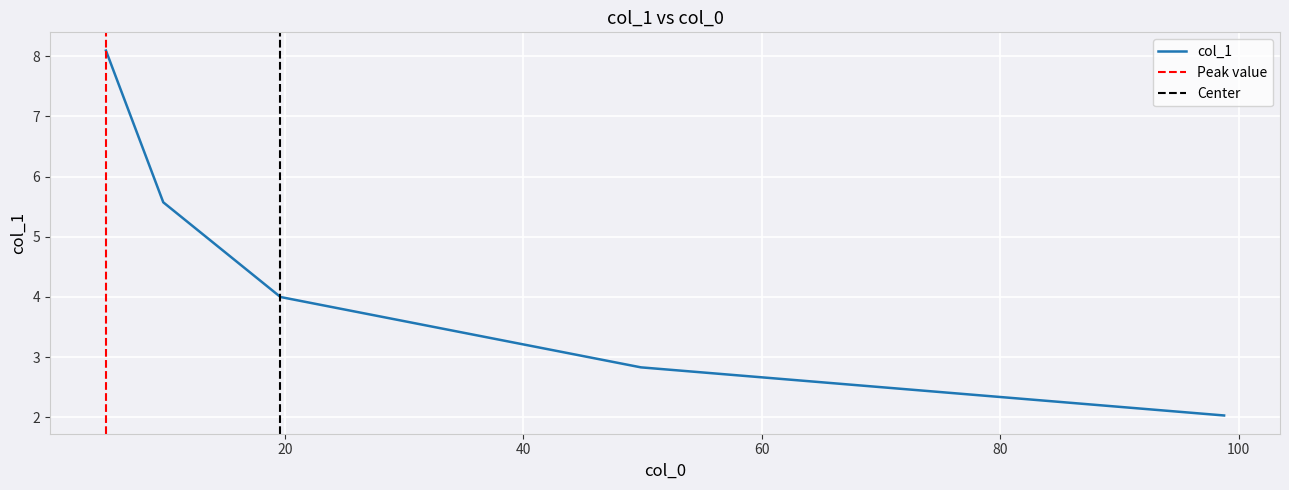

Is it true that the value at 98.7613064604988 is 0.6?

False